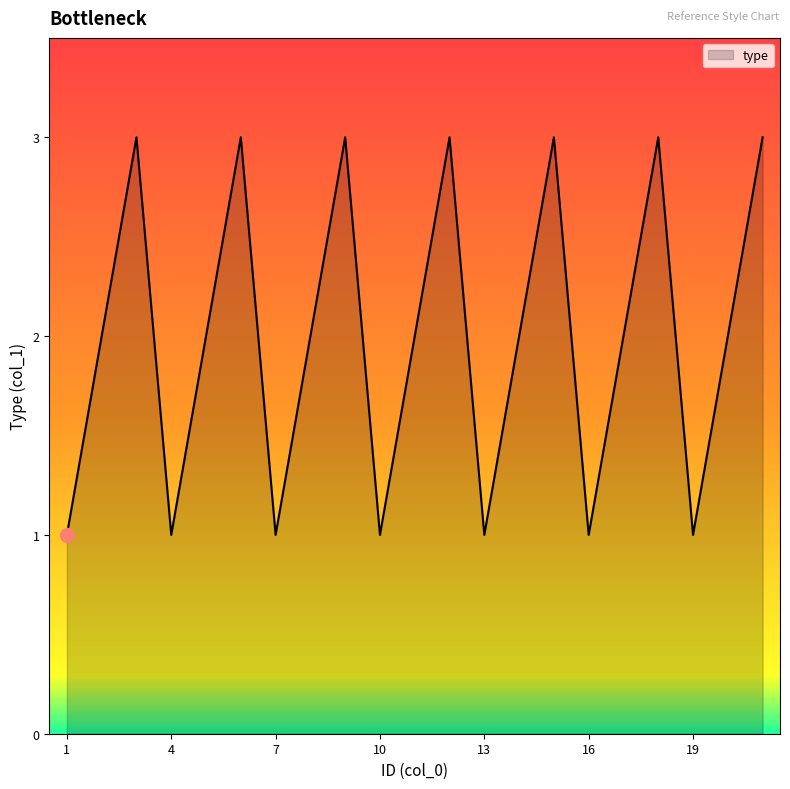

Reading right to left, list all the values displayed in this chart.

3	2	1	3	2	1	3	2	1	3	2	1	3	2	1	3	2	1	3	2	1